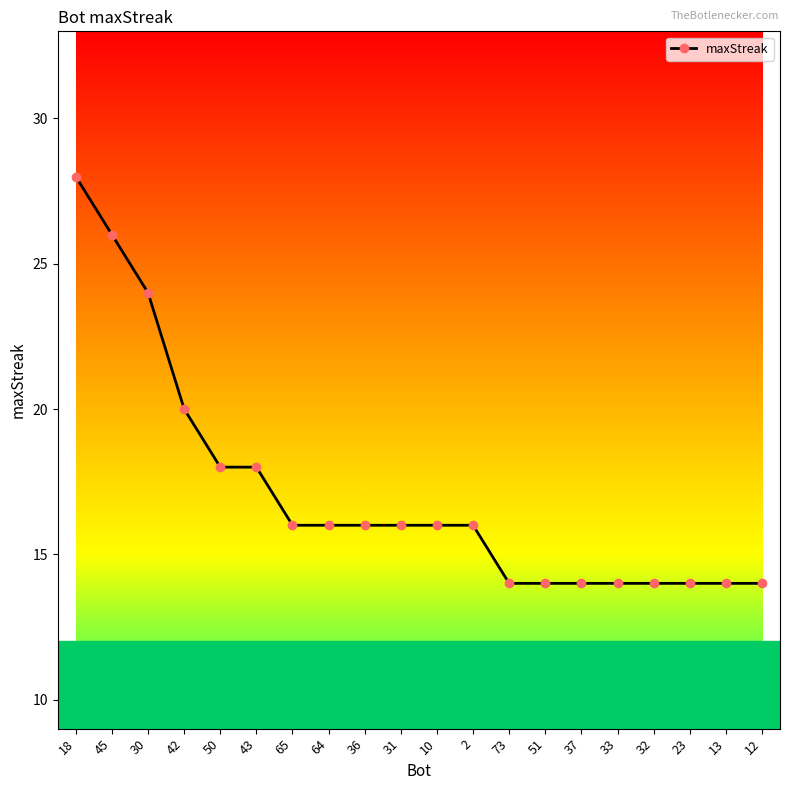

Which category has the highest value across all series?

18